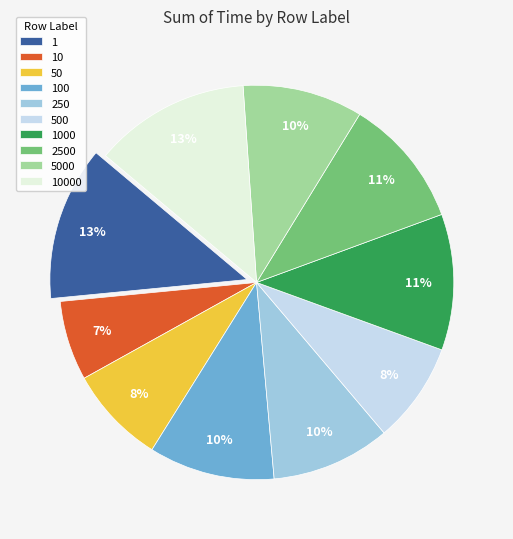

To the nearest percent, what is the difference between the largest and smallest slice percentages?

6%